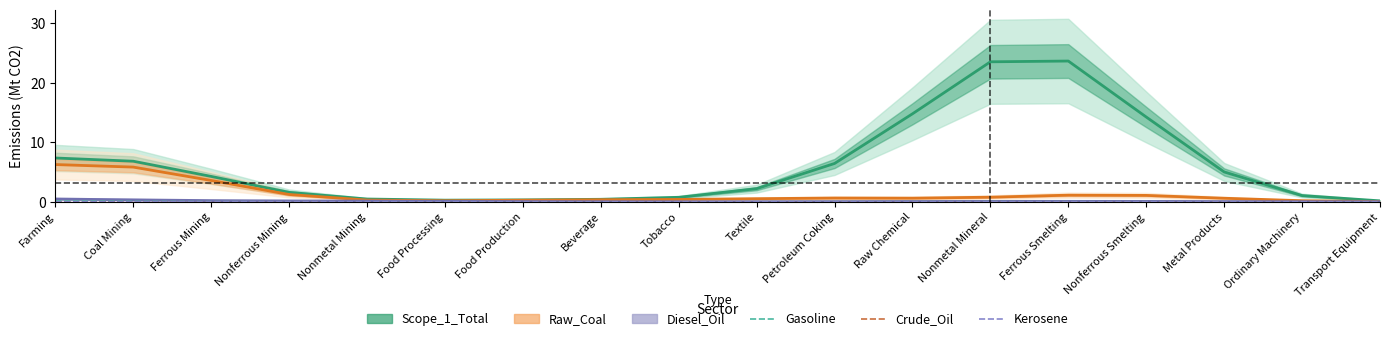

What is the label of the 9th point from the left?

Tobacco